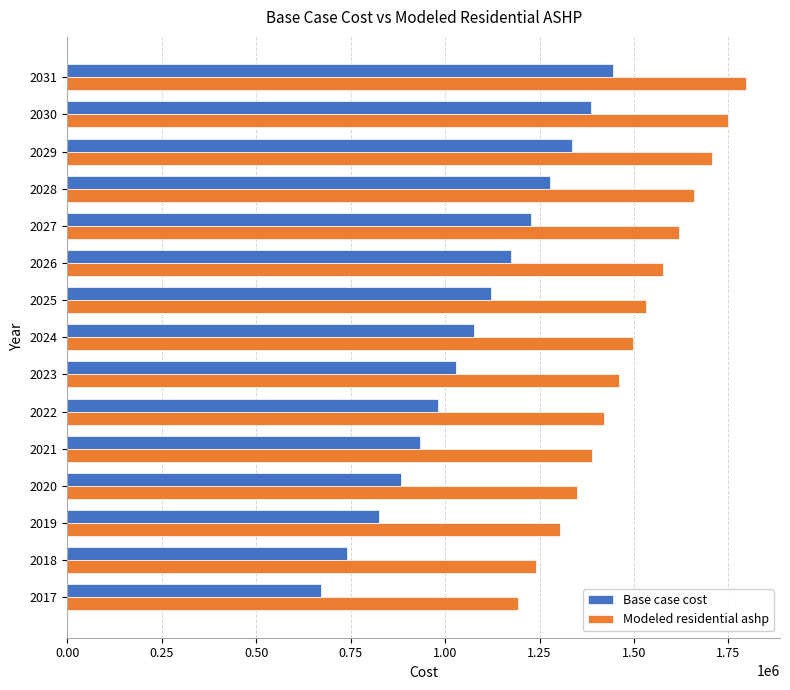

What is the approximate value of Base case cost at 2020?

883074.9